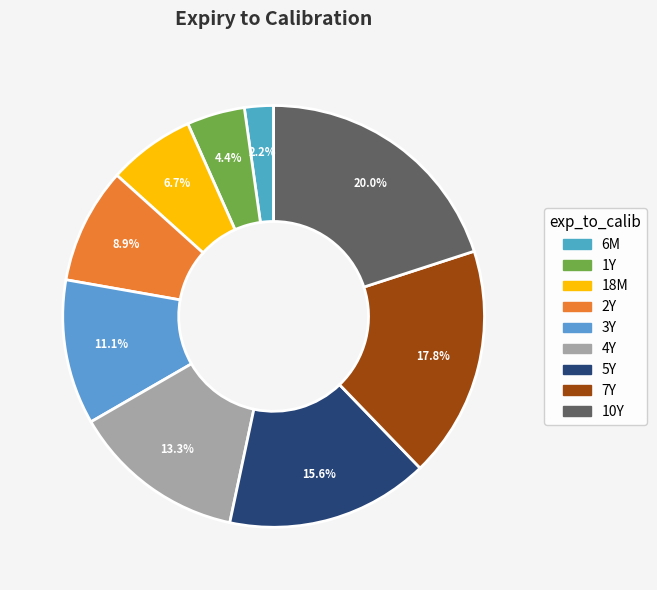

How many slices are in this pie chart?

9